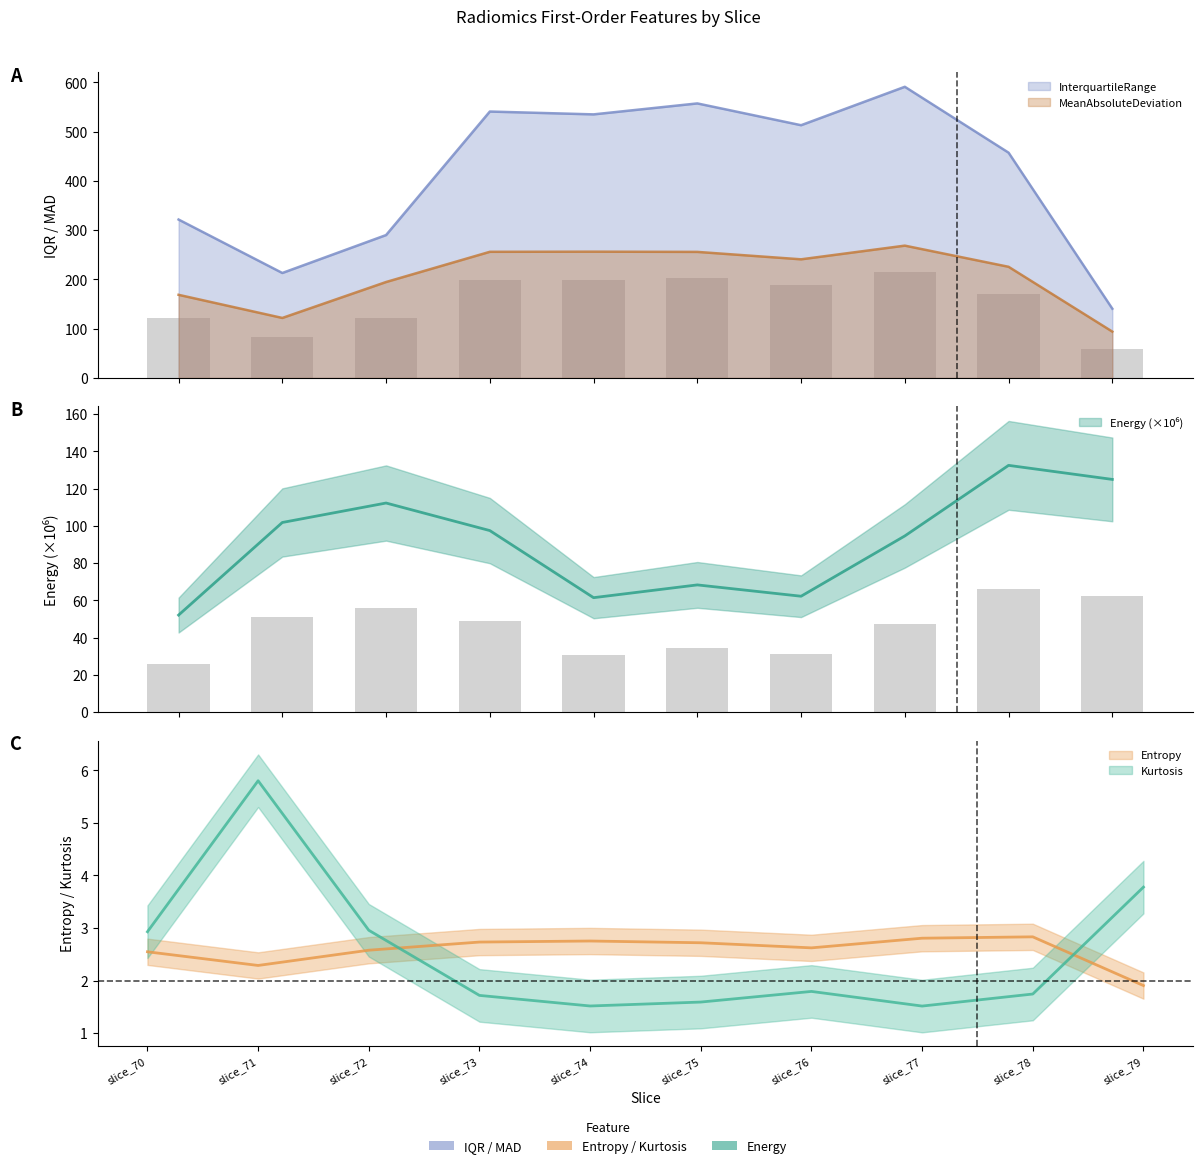

Does the chart contain stacked bars?

No